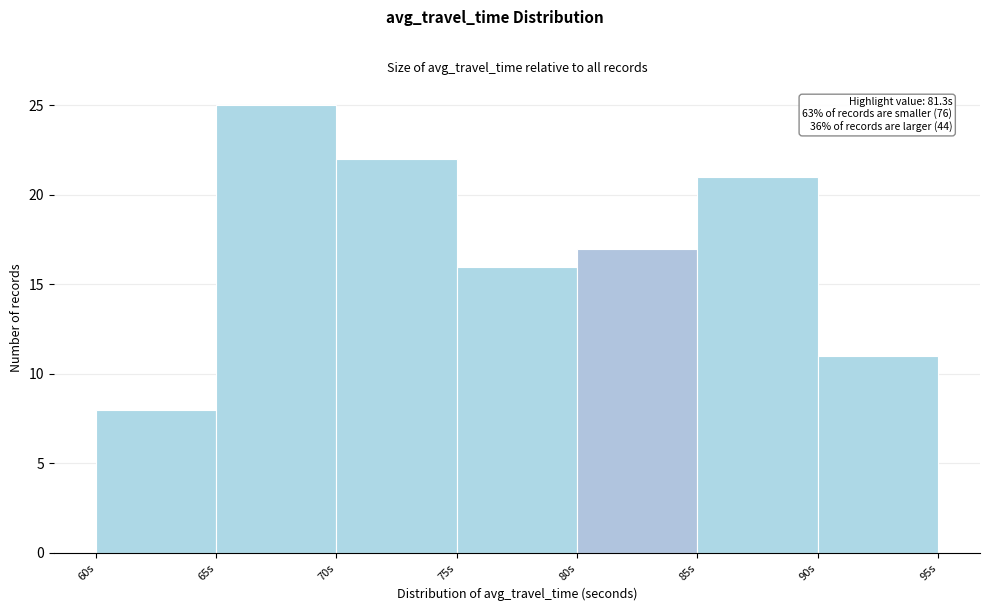

Over which range of the x-axis is the bar tallest?

65 to 70